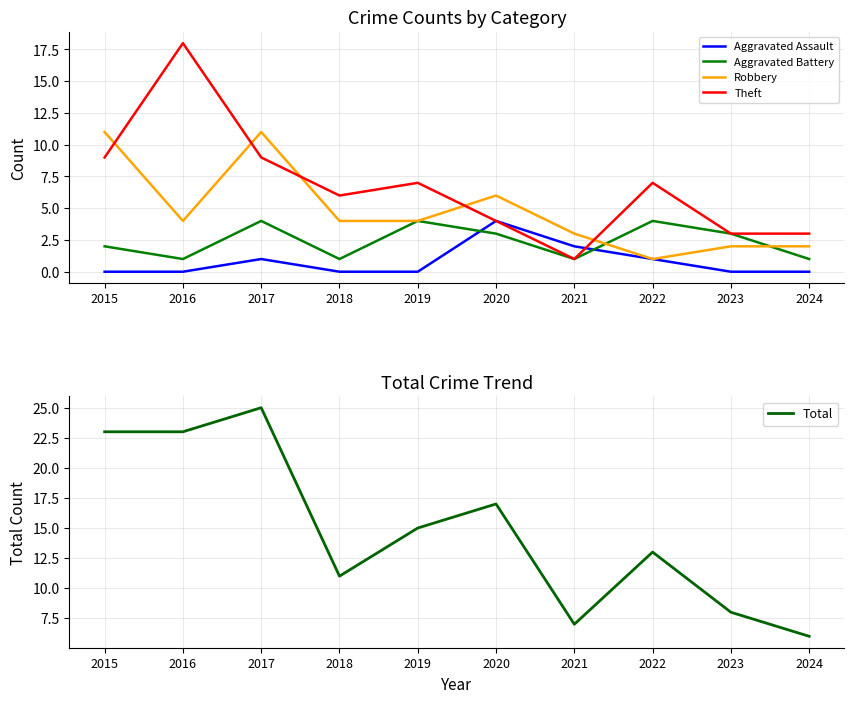

Reading left to right, list all the values displayed in this chart.

Aggravated Assault: 2015=0	2016=0	2017=1	2018=0	2019=0	2020=4	2021=2	2022=1	2023=0	2024=0
Aggravated Battery: 2015=2	2016=1	2017=4	2018=1	2019=4	2020=3	2021=1	2022=4	2023=3	2024=1
Robbery: 2015=11	2016=4	2017=11	2018=4	2019=4	2020=6	2021=3	2022=1	2023=2	2024=2
Theft: 2015=9	2016=18	2017=9	2018=6	2019=7	2020=4	2021=1	2022=7	2023=3	2024=3
Total: 2015=23	2016=23	2017=25	2018=11	2019=15	2020=17	2021=7	2022=13	2023=8	2024=6